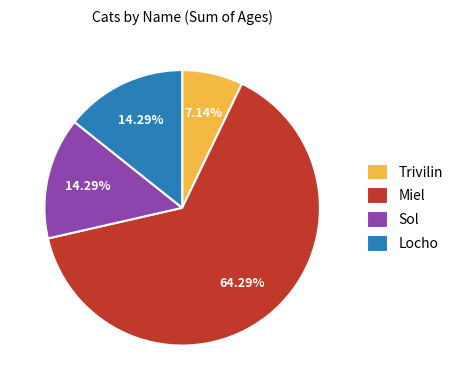

The Locho slice represents 2% of the pie. True or false?

False